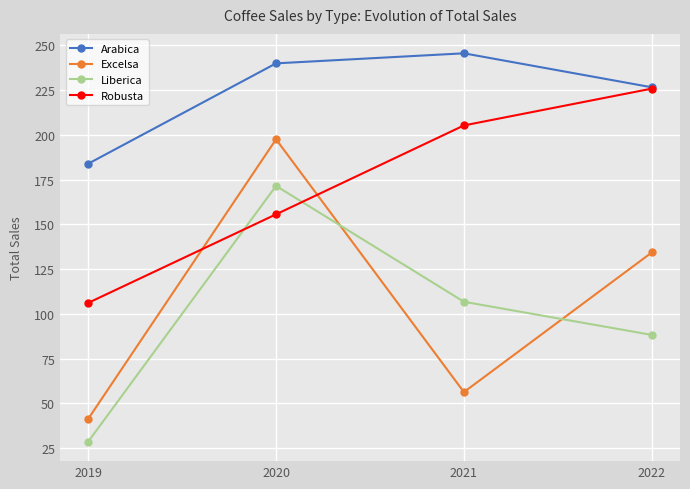

True or false: Excelsa and Liberica cross at least once.

True